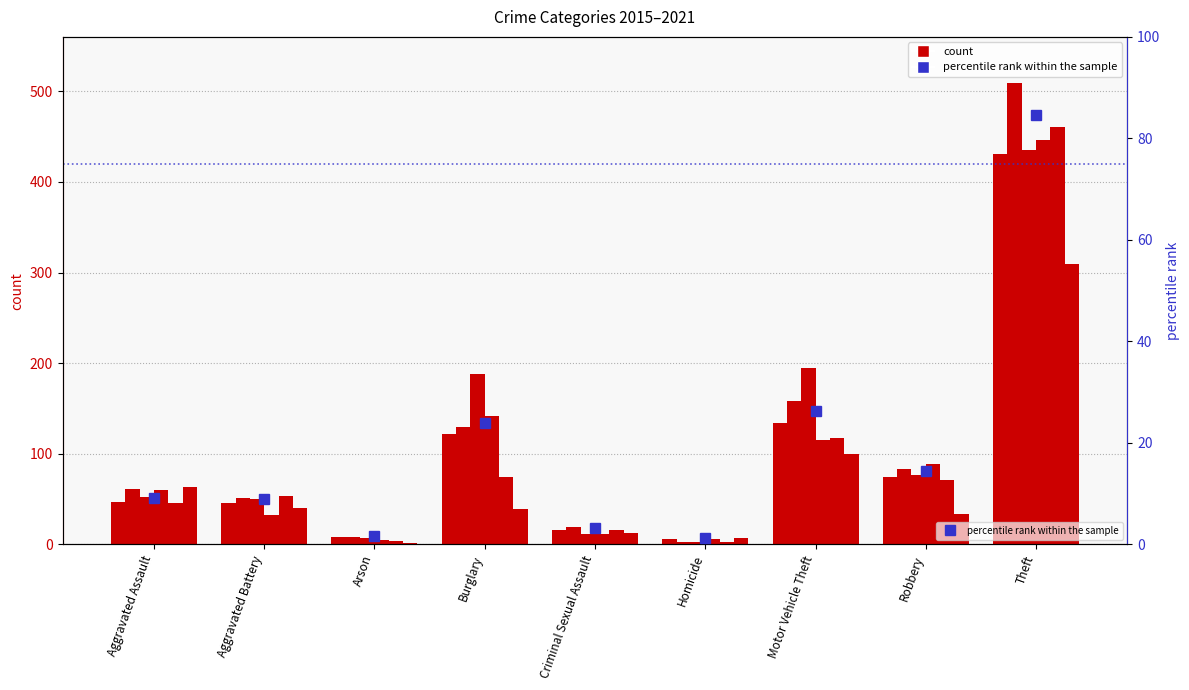

What is the ratio of the value at Theft to the value at Homicide?

71.8